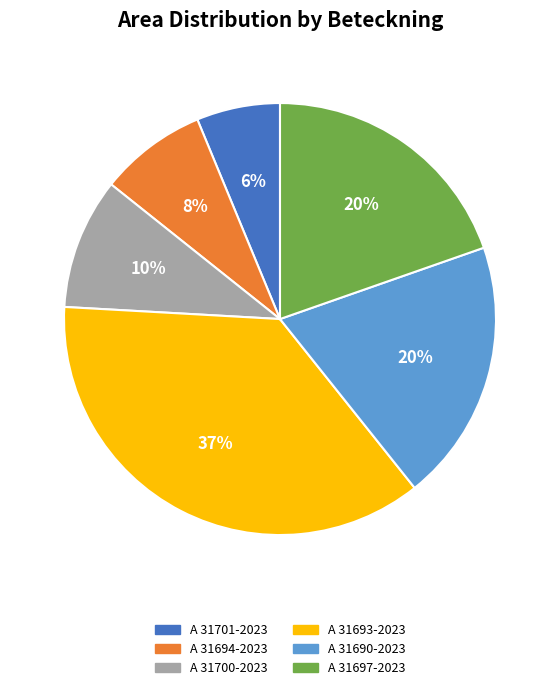

Which category has the smallest portion of the pie?

A 31701-2023